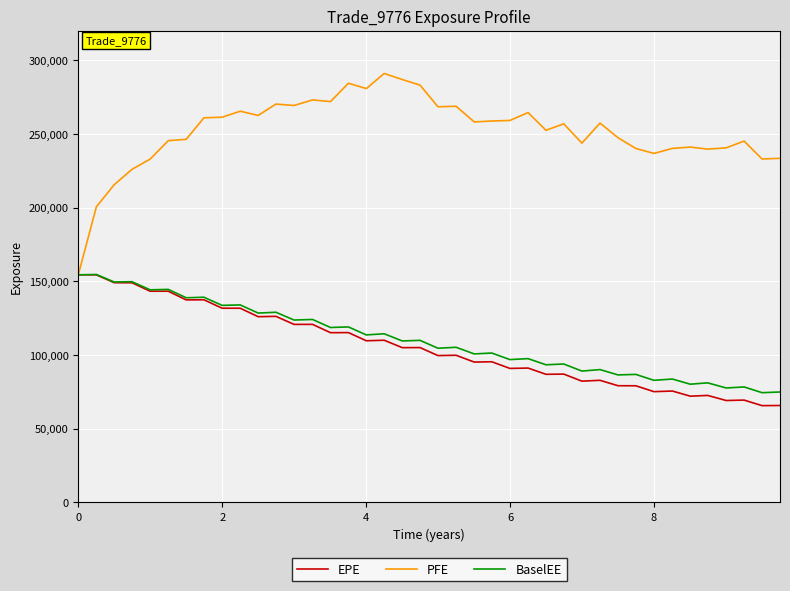

Which series has the widest spread of values?

PFE